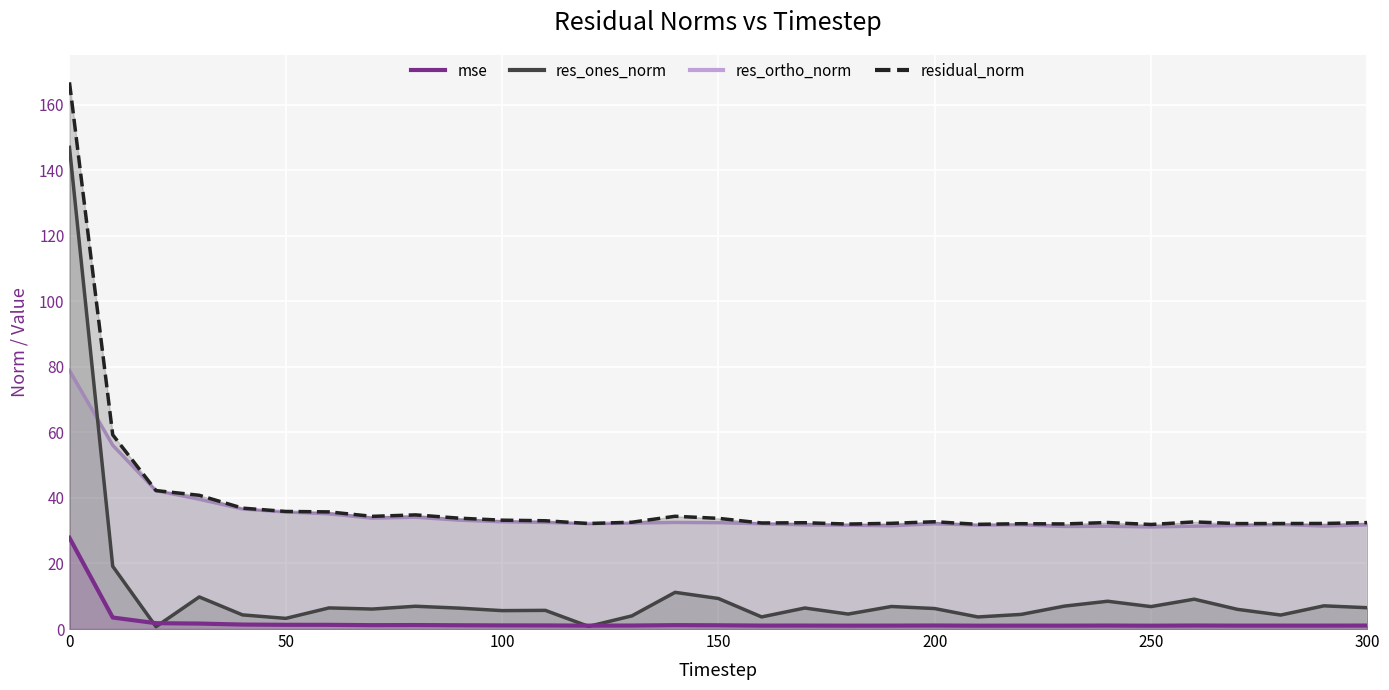

True or false: res_ortho_norm has a value of 31.2 at 250.

True